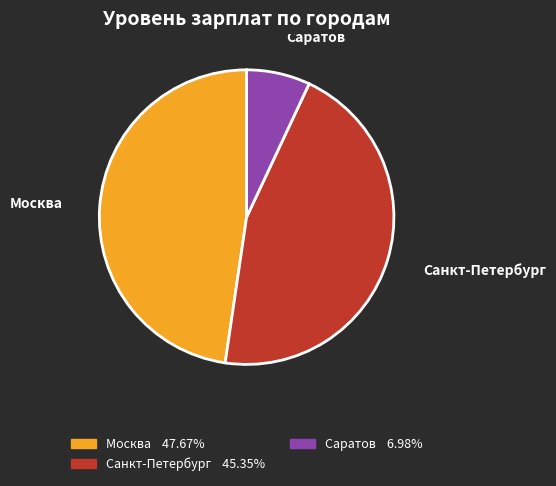

Which has a higher value, Саратов or Санкт-Петербург?

Санкт-Петербург